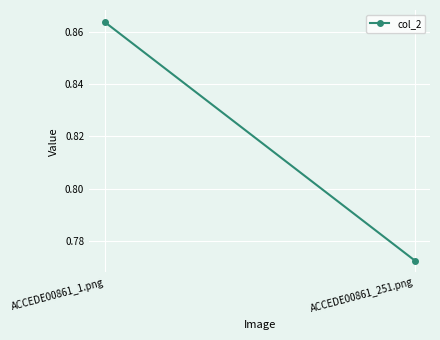

What is the minimum value shown in the chart?

0.8